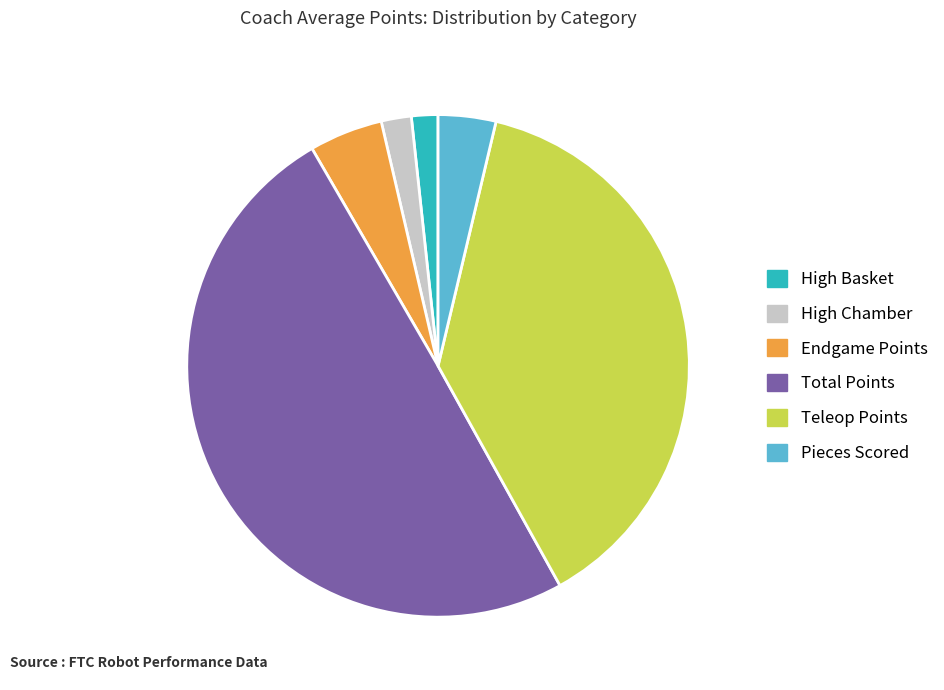

What is the largest slice in the pie chart?

Total Points